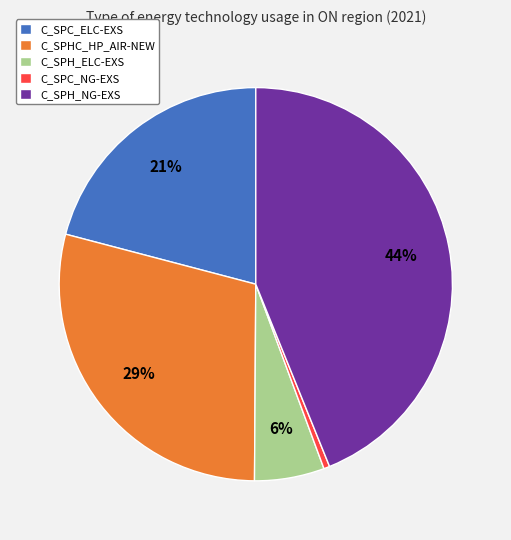

To the nearest percent, what portion does C_SPH_ELC-EXS represent?

6%